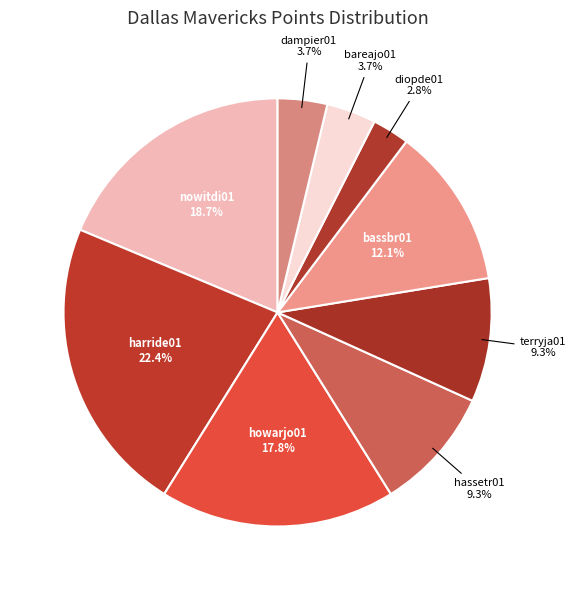

To the nearest percent, what is the combined percentage of hassetr01 and harride01?

32%